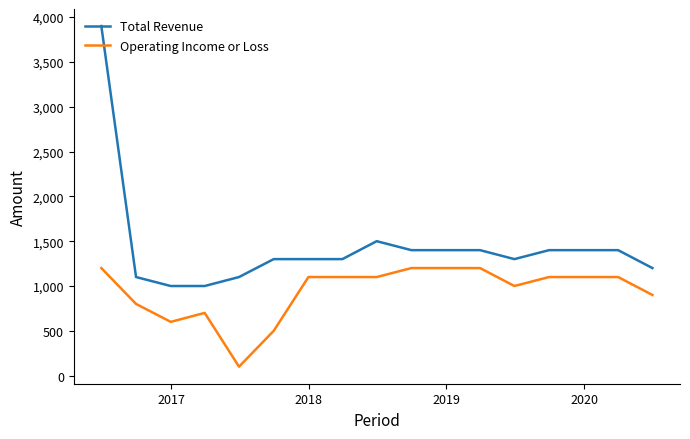

True or false: Operating Income or Loss and Total Revenue intersect in this chart.

False